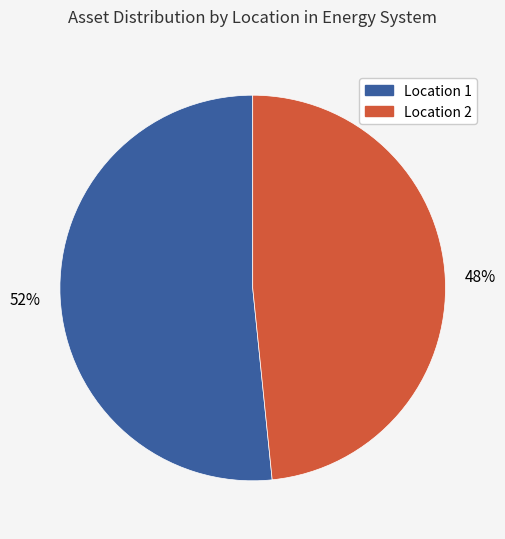

Does any single category account for the majority?

Yes